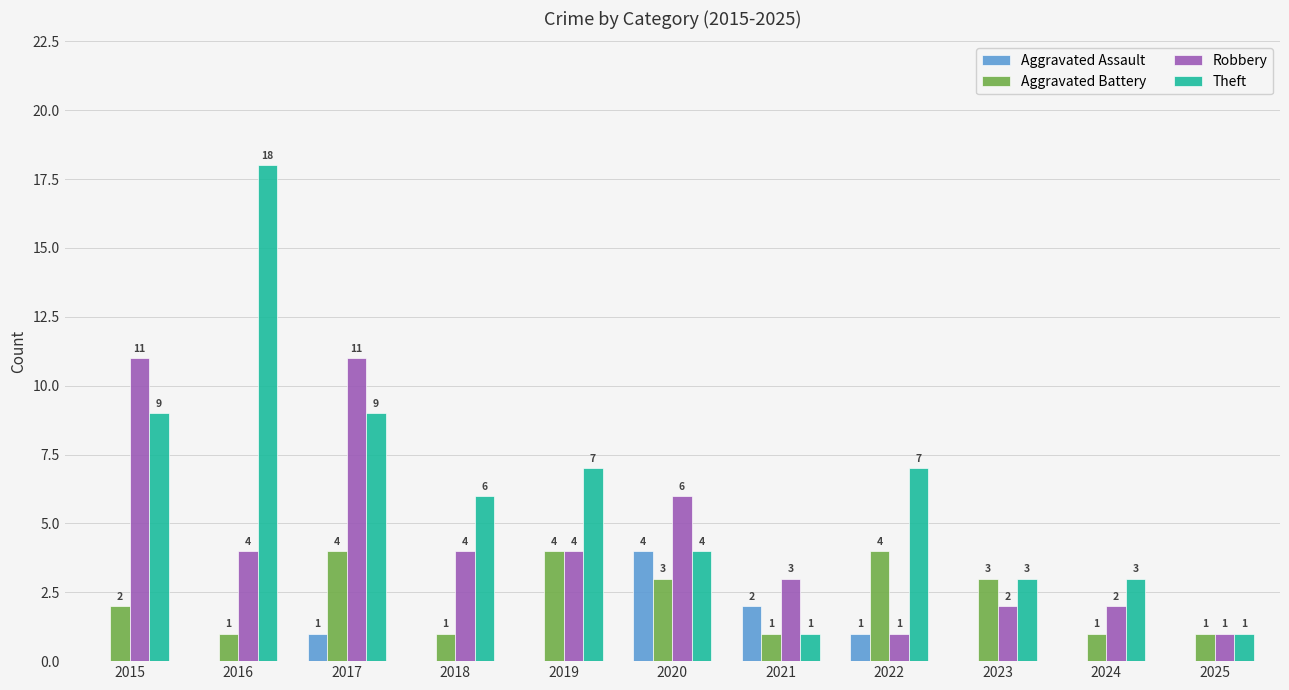

What is the greatest value displayed?

18